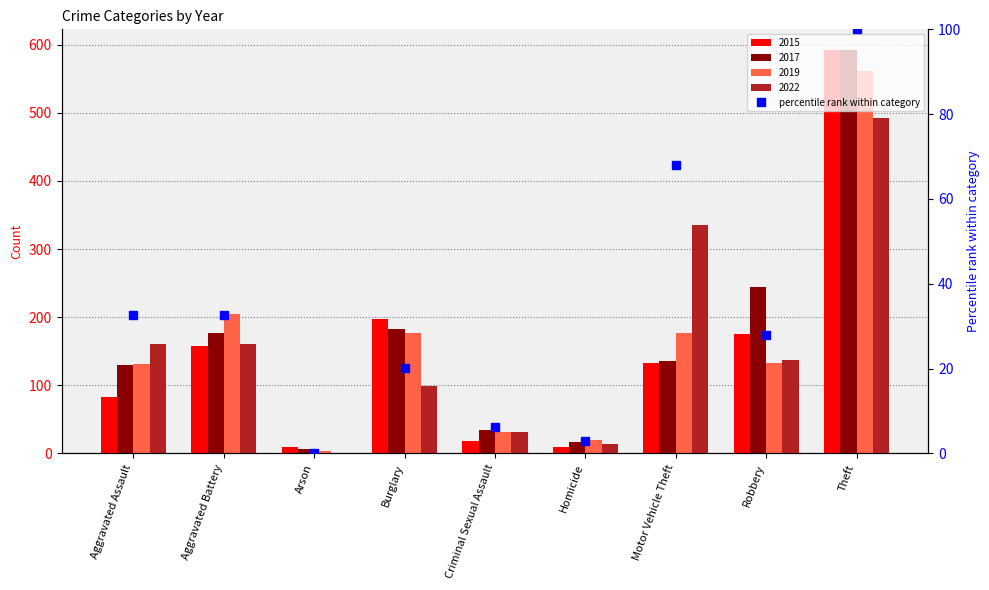

Does the chart contain any negative values?

No